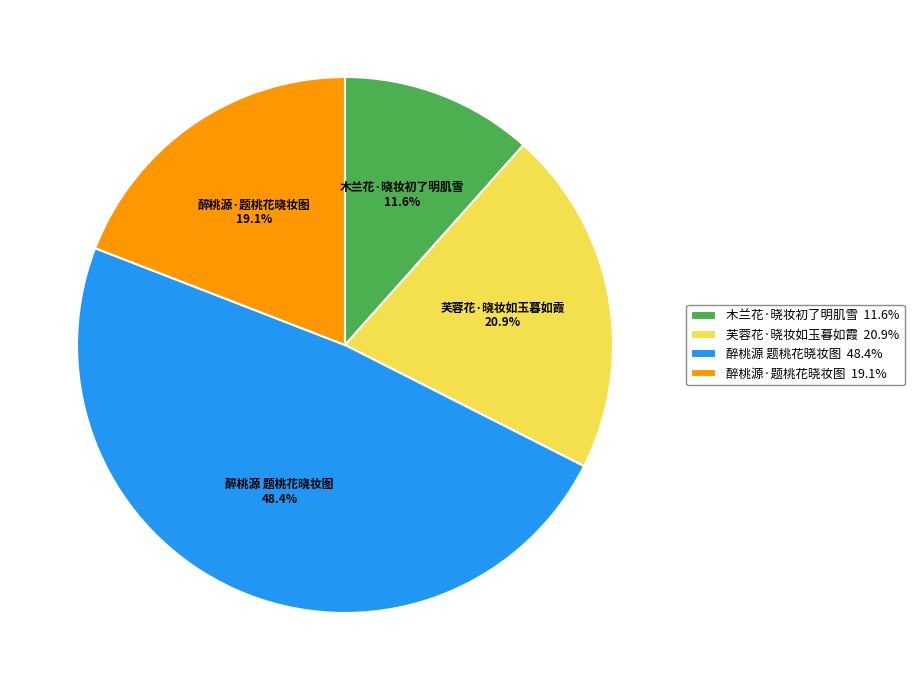

To the nearest percent, what is the difference between the largest and smallest slice percentages?

37%